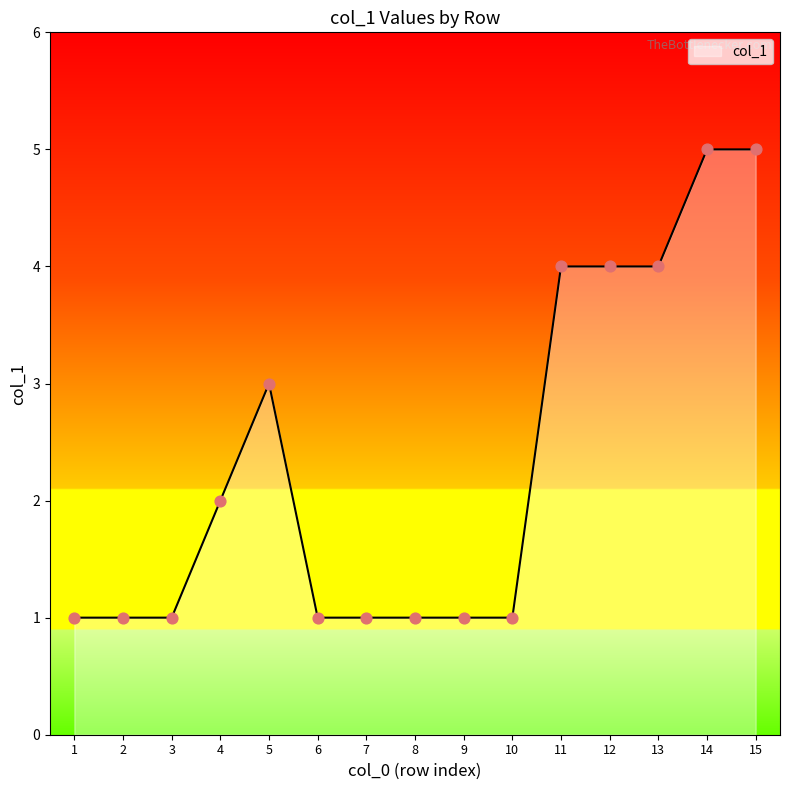

Between 2 and 12, which is larger?

12